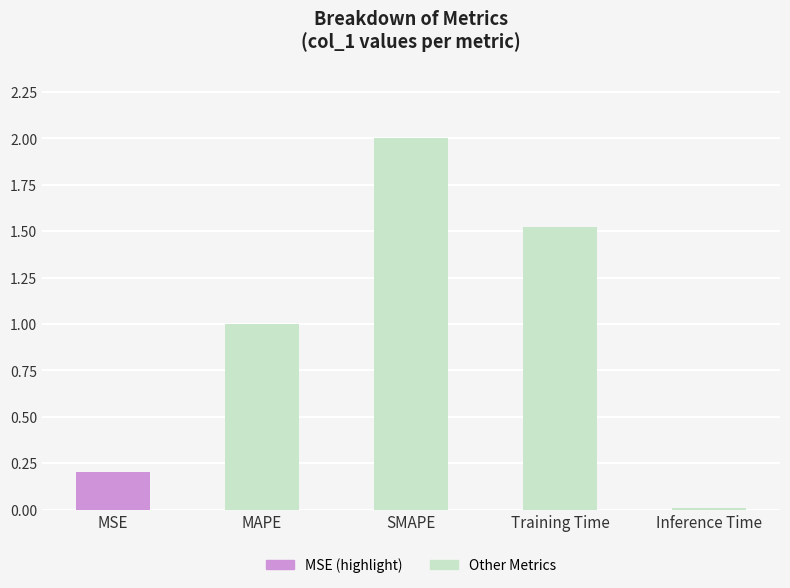

Which has a higher value, MAPE or Training Time?

Training Time